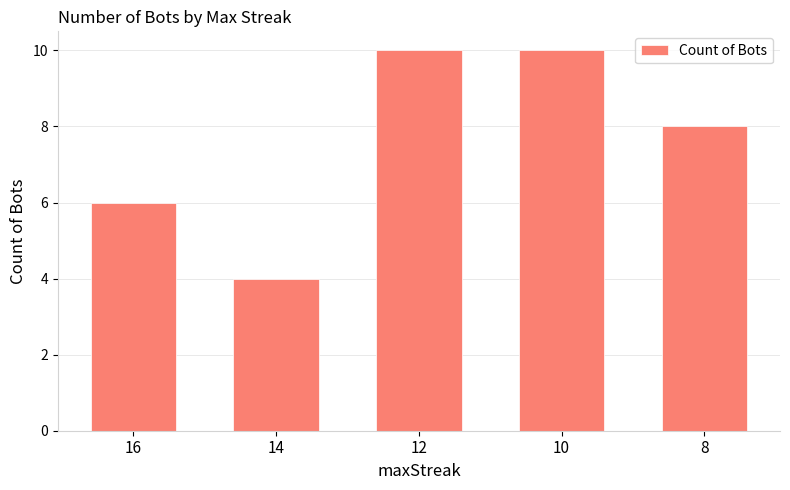

Reading left to right, transcribe all the data shown in this chart.

16=6	14=4	12=10	10=10	8=8